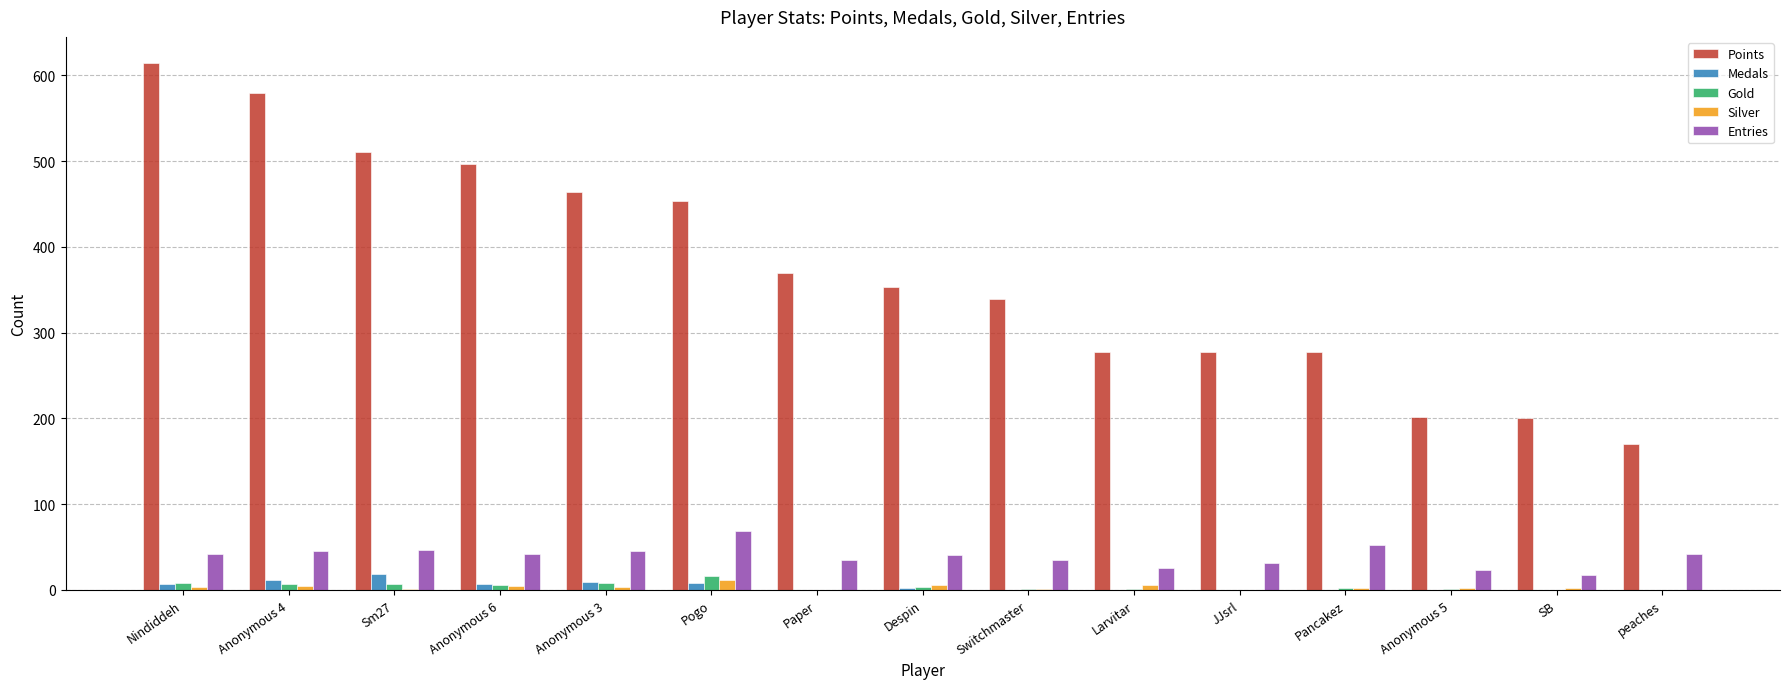

Are the bars horizontal?

No